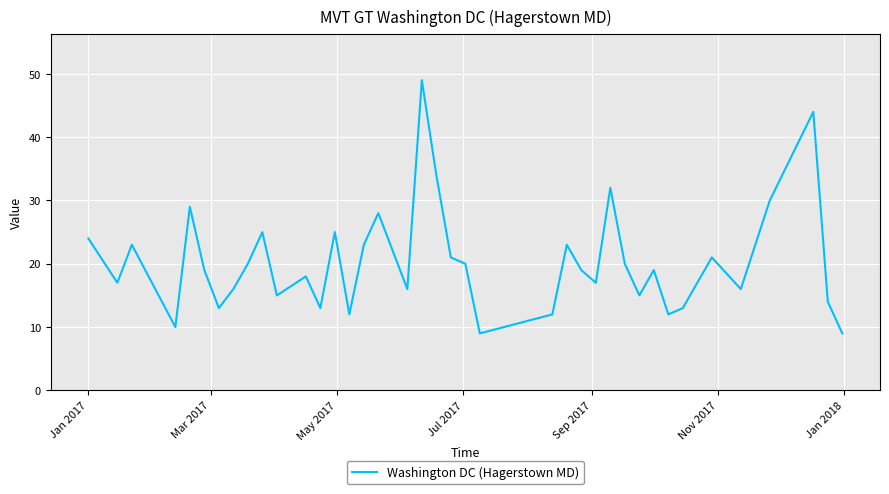

Reading left to right, what are all the values shown in this chart?

24	17	23	10	29	19	13	16	20	25	15	18	13	25	12	23	28	16	49	34	21	20	9	12	23	19	17	32	20	15	19	12	13	21	16	30	44	14	9